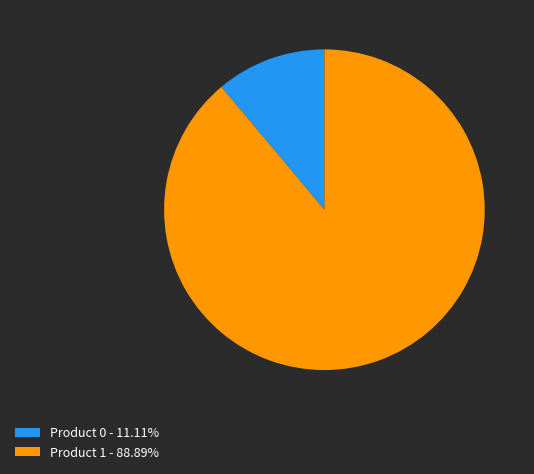

Do Product 1 - 88.89% and Product 0 - 11.11% together represent more than half of the pie?

Yes